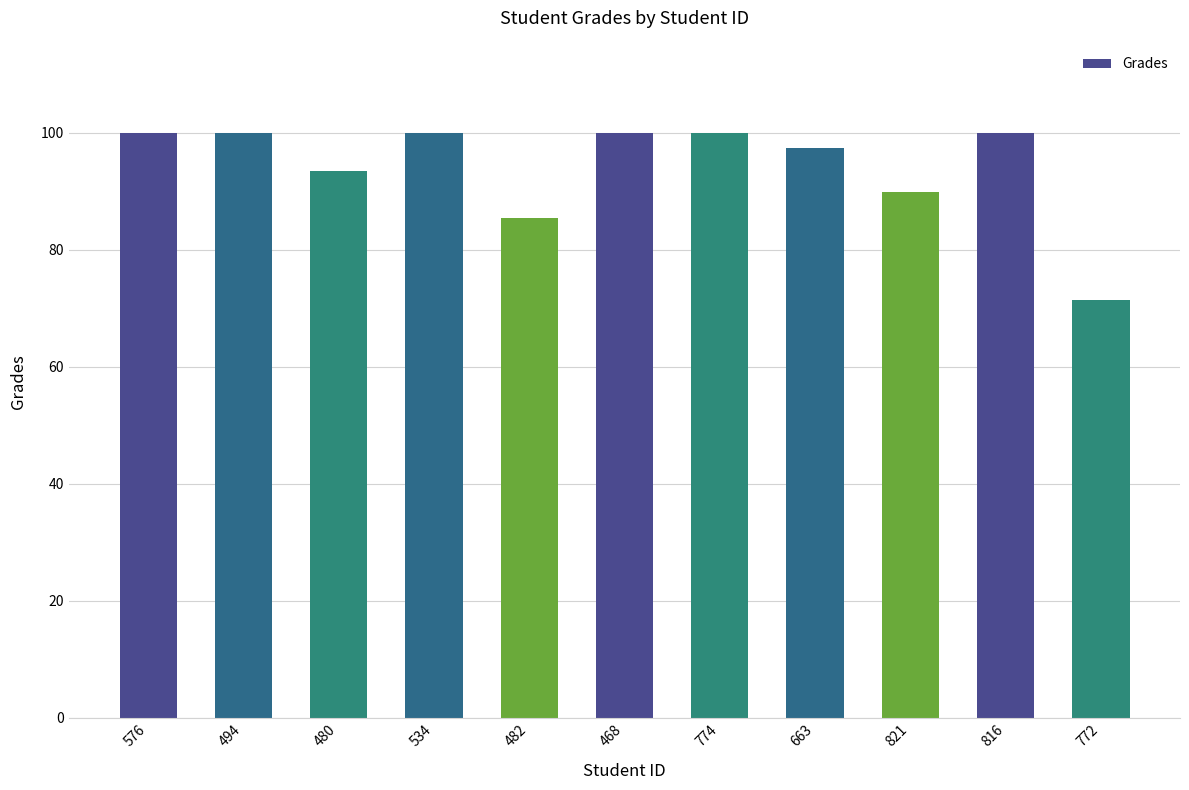

What position from the right is 816?

2